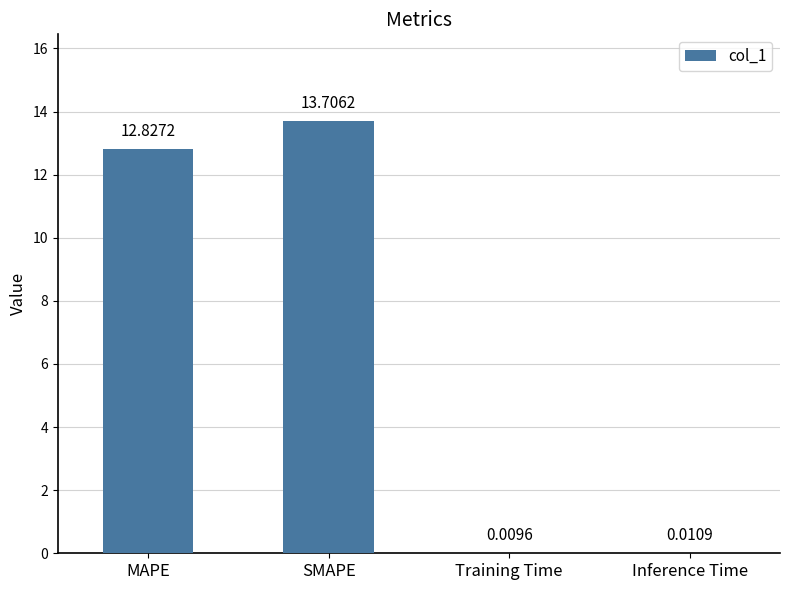

What is the sum of the values at Training Time and SMAPE?

13.7